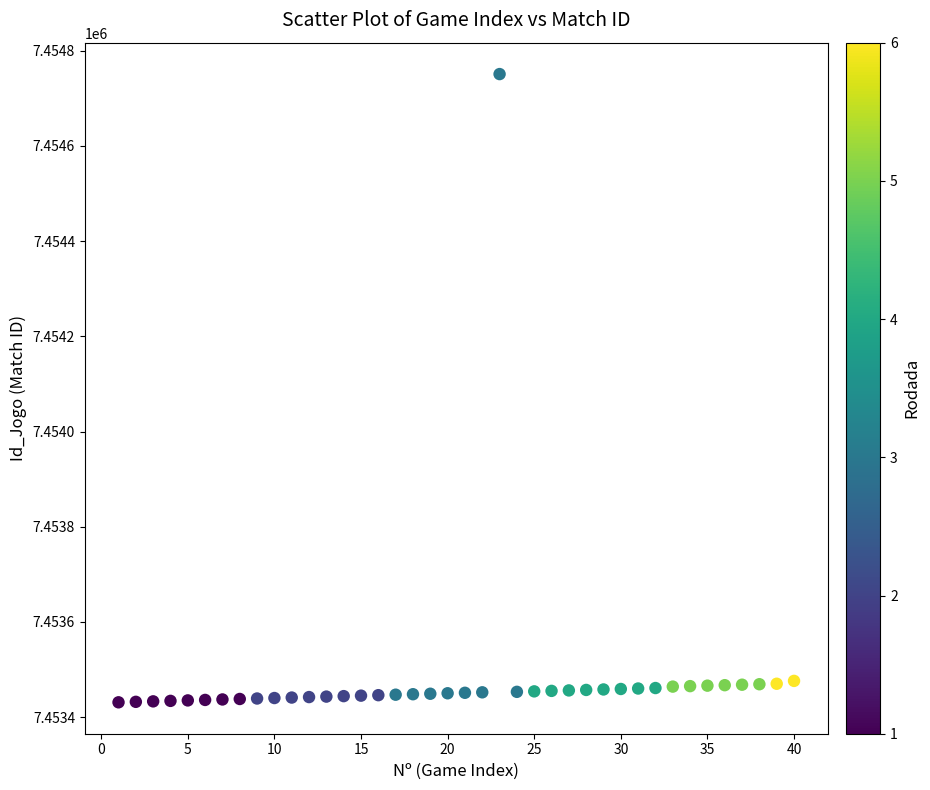

What is the range of Y values (max minus min)?

1320